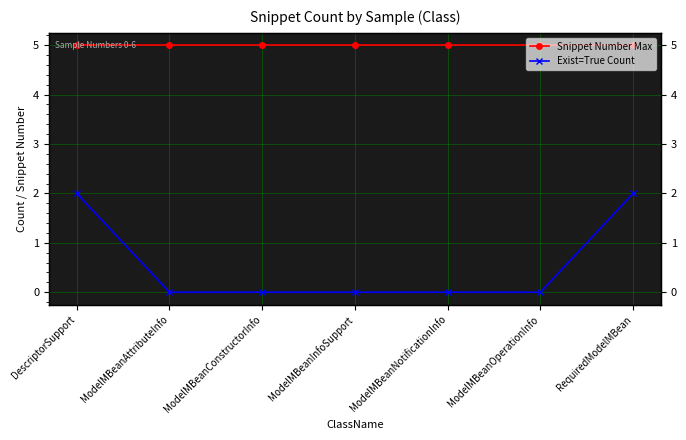

What is the sum of the Snippet Number Max values at ModelMBeanInfoSupport and ModelMBeanOperationInfo?

10